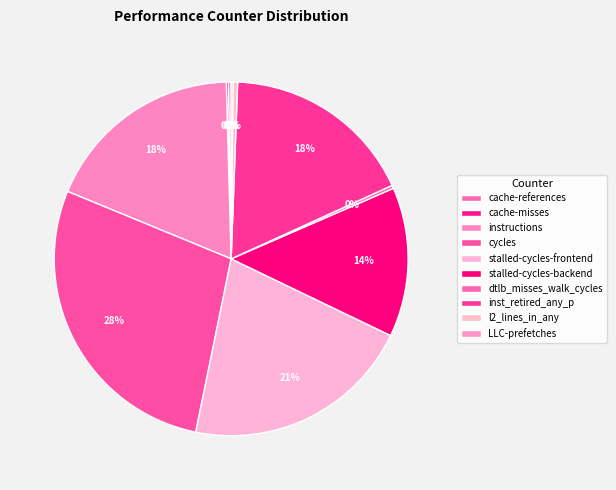

Rank the categories by value from highest to lowest.

cycles, stalled-cycles-frontend, instructions, inst_retired_any_p, stalled-cycles-backend, l2_lines_in_any, dtlb_misses_walk_cycles, cache-references, cache-misses, LLC-prefetches